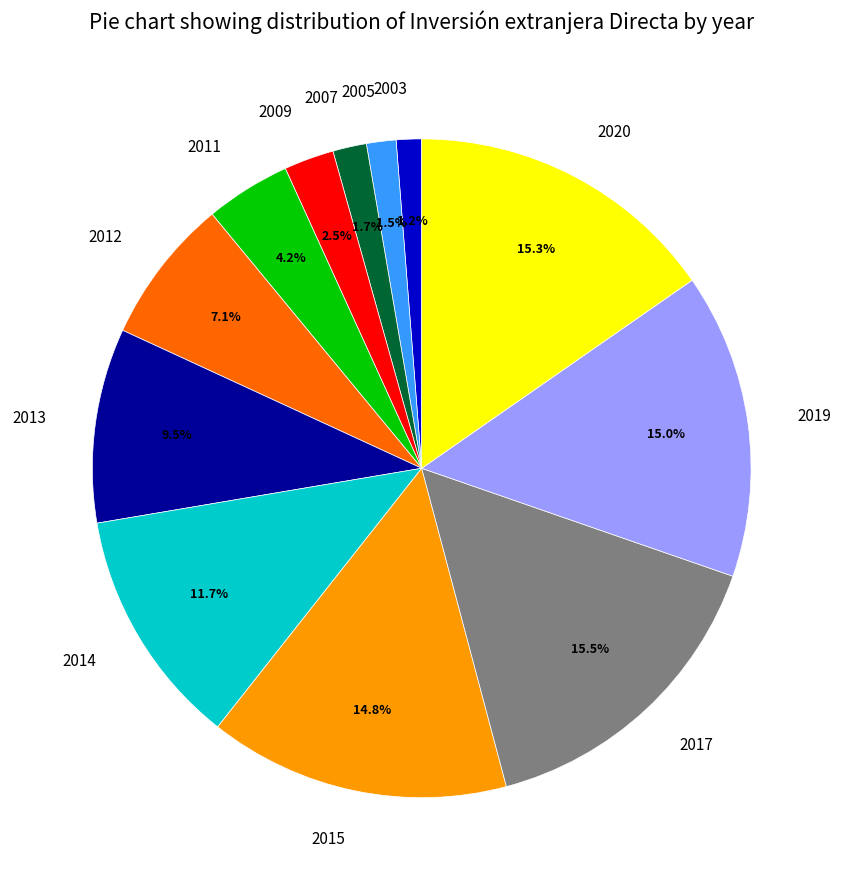

Does any single category account for the majority?

No